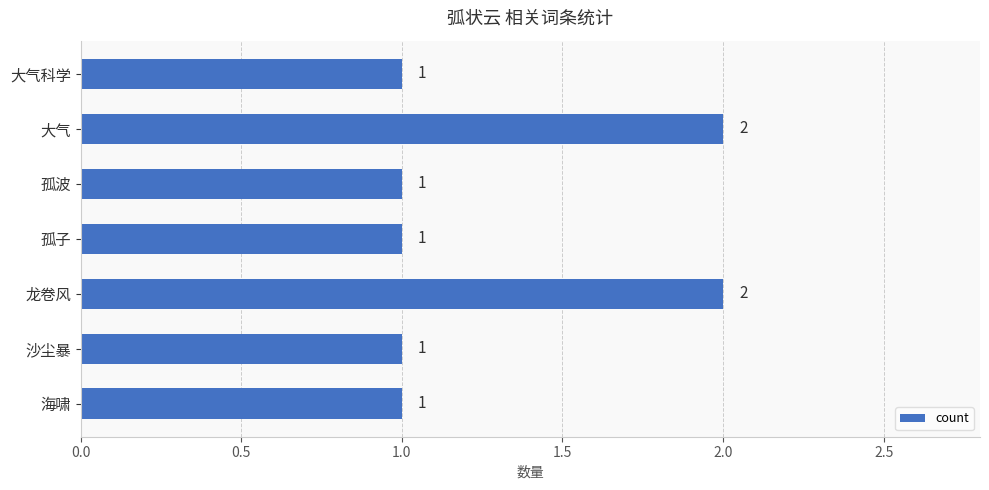

Reading top to bottom, transcribe all the data shown in this chart.

1	2	1	1	2	1	1